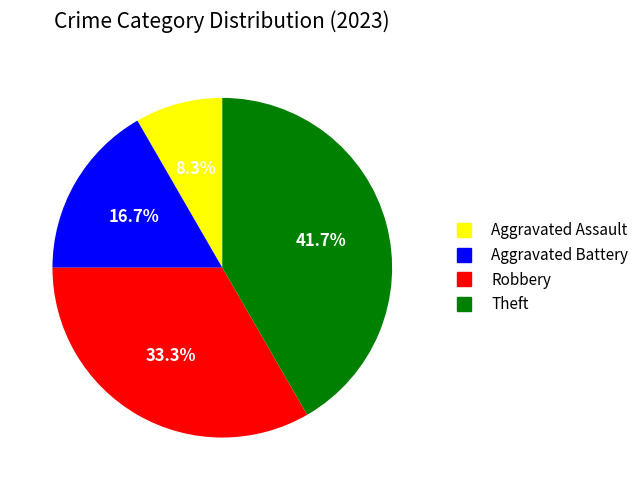

Which slice is the largest?

Theft